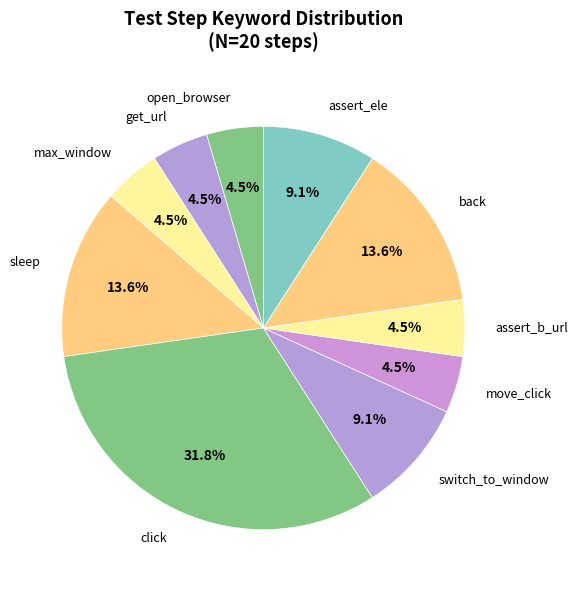

Does any single category account for the majority?

No